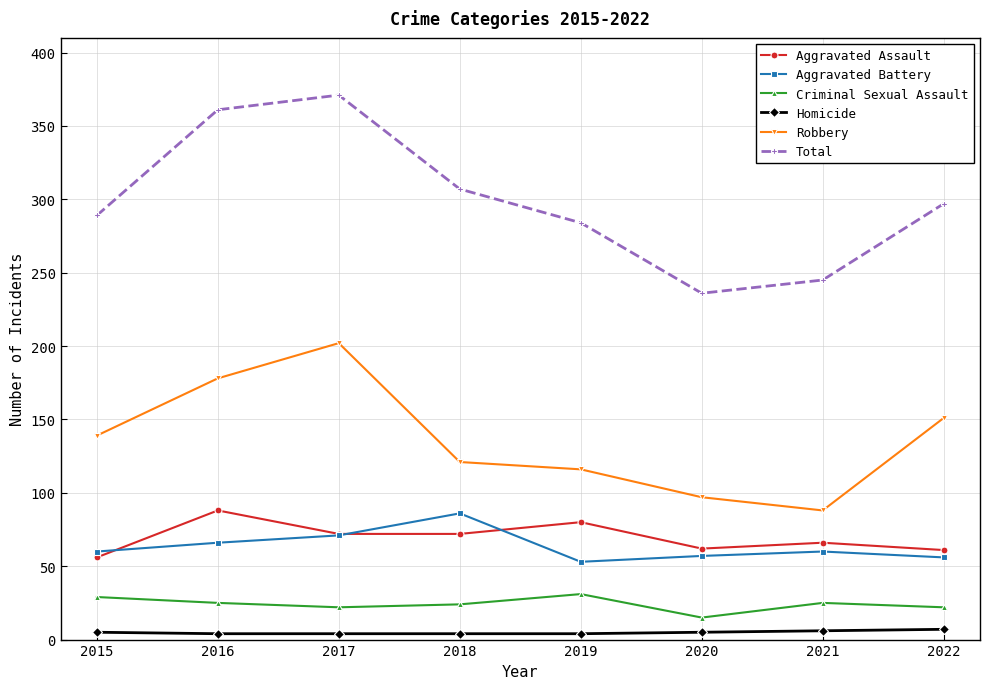

Which category has the lowest value in the Robbery series?

2021